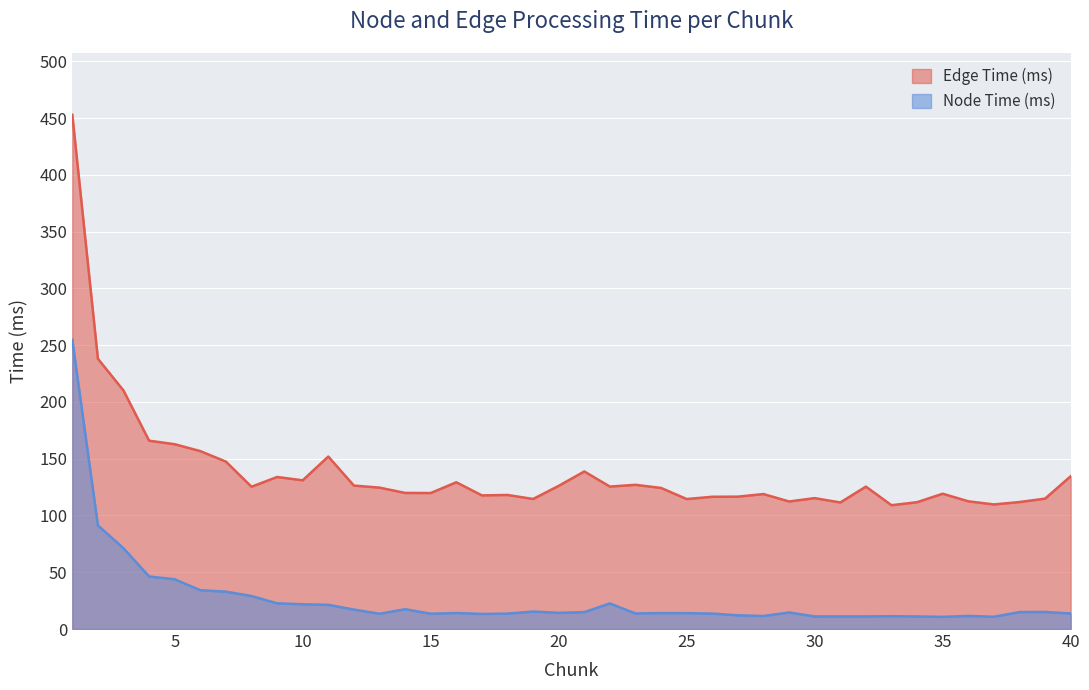

List the labels in order of Node Time (ms) value, largest first.

1, 2, 3, 4, 5, 6, 7, 8, 9, 22, 10, 11, 14, 12, 19, 39, 38, 21, 29, 20, 16, 24, 25, 23, 40, 26, 18, 15, 13, 17, 27, 36, 28, 33, 32, 31, 34, 30, 37, 35